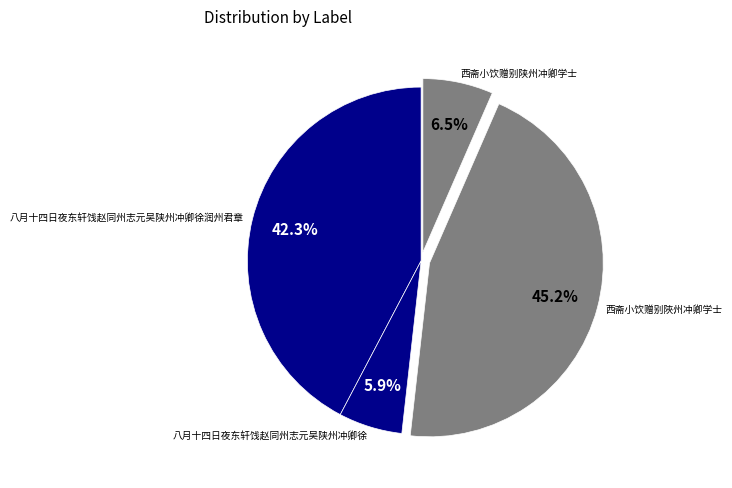

Does 八月十四日夜东轩饯赵同州志元吴陕州冲卿徐润州君章 account for over 50% of the chart?

No